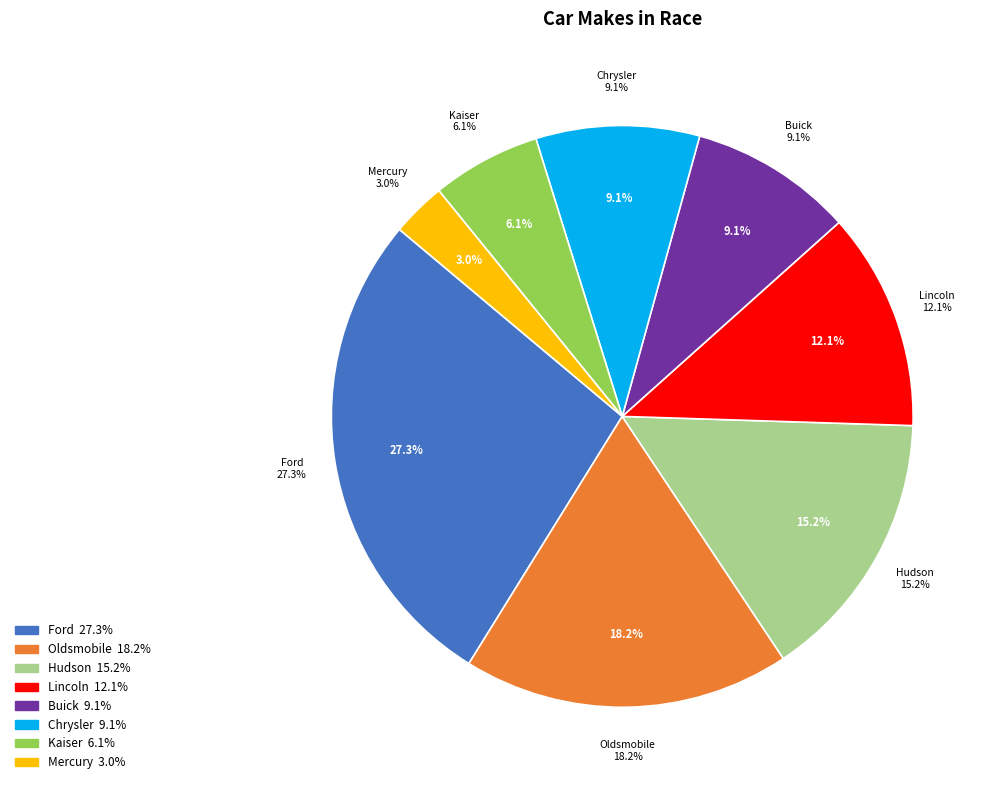

Which has a higher value, Buick or Hudson?

Hudson